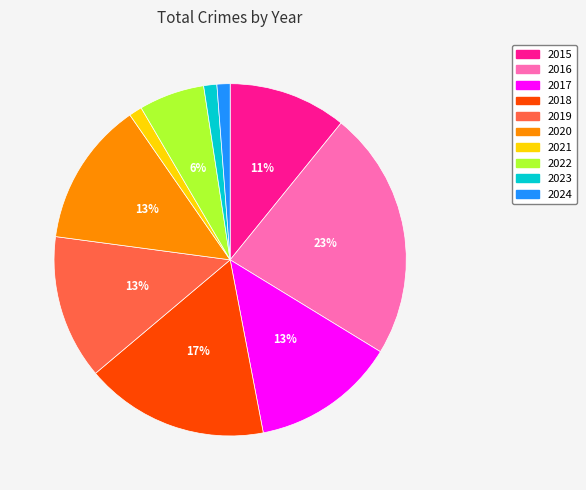

Between 2019 and 2016, which is larger?

2016